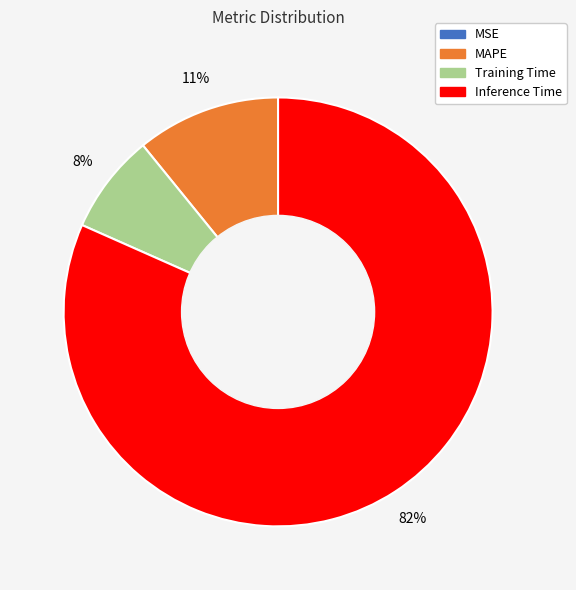

Is it true that Training Time is 16% of the pie?

False